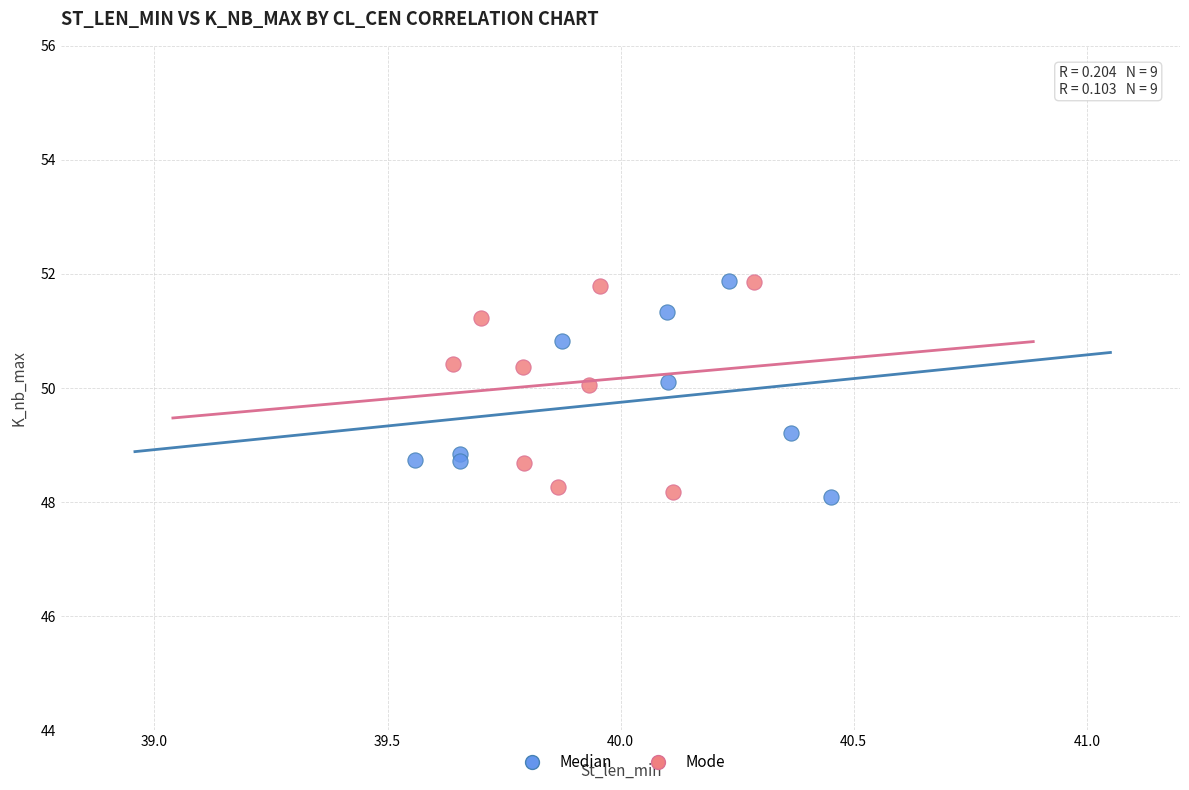

What are all the series names shown in the legend?

Median, Mode